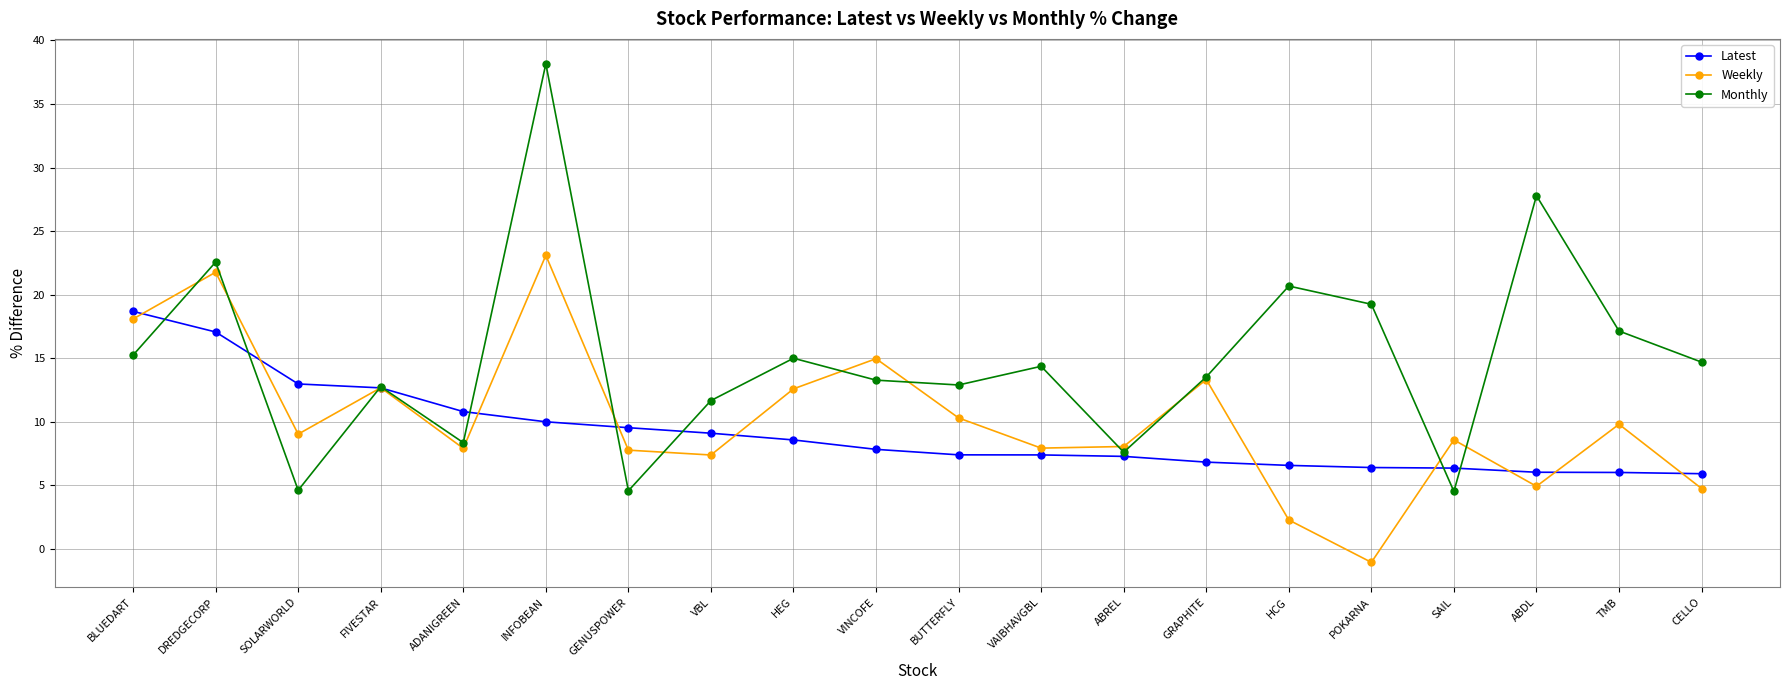

What is the difference between the Latest values at TMB and POKARNA?

0.4